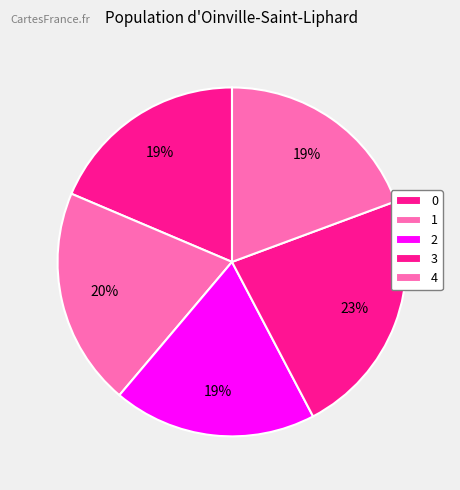

How many slices are in this pie chart?

5